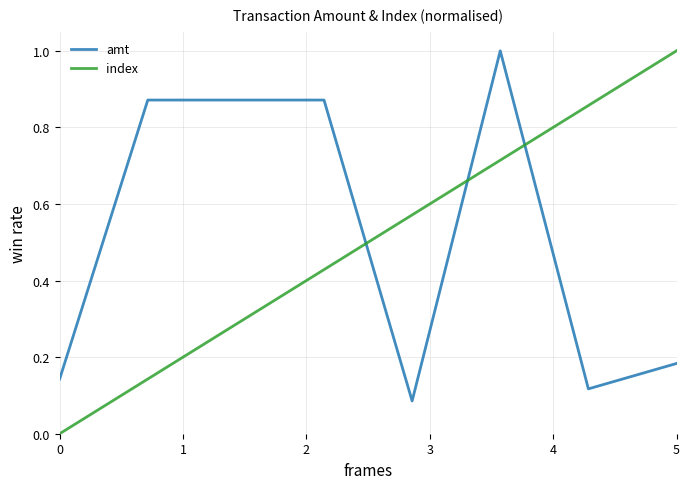

True or false: index and amt cross at least once.

True